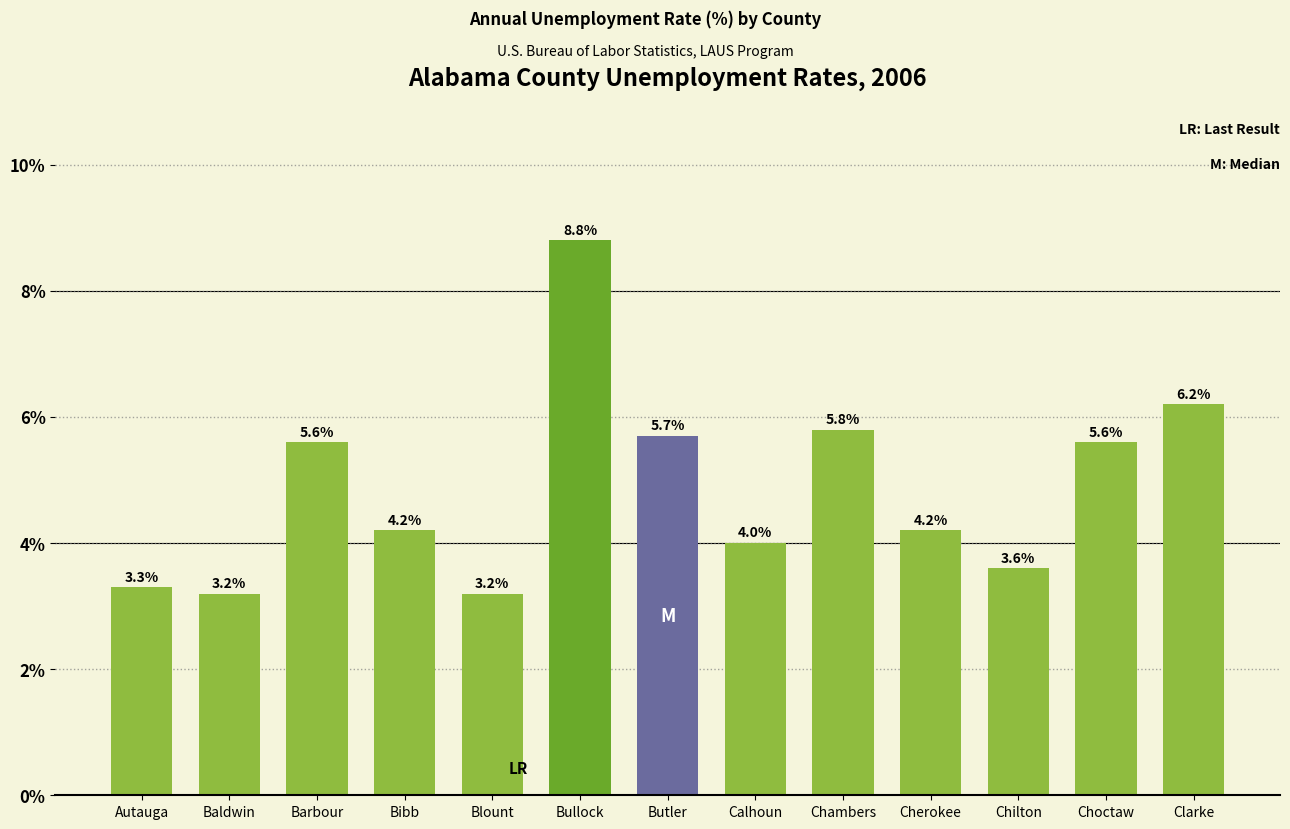

The chart shows a value of 5.6 at Choctaw. True or false?

True